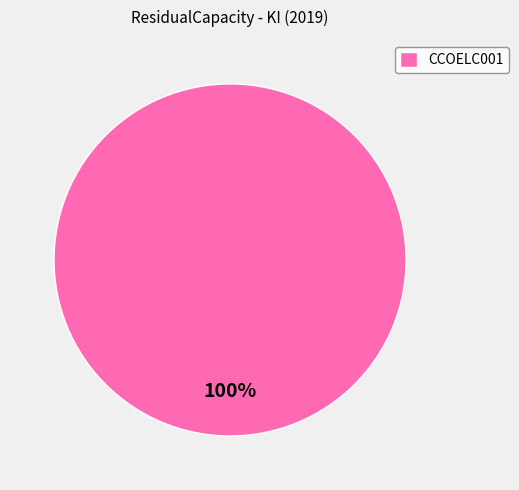

Rank the categories by value from lowest to highest.

CCOELC001